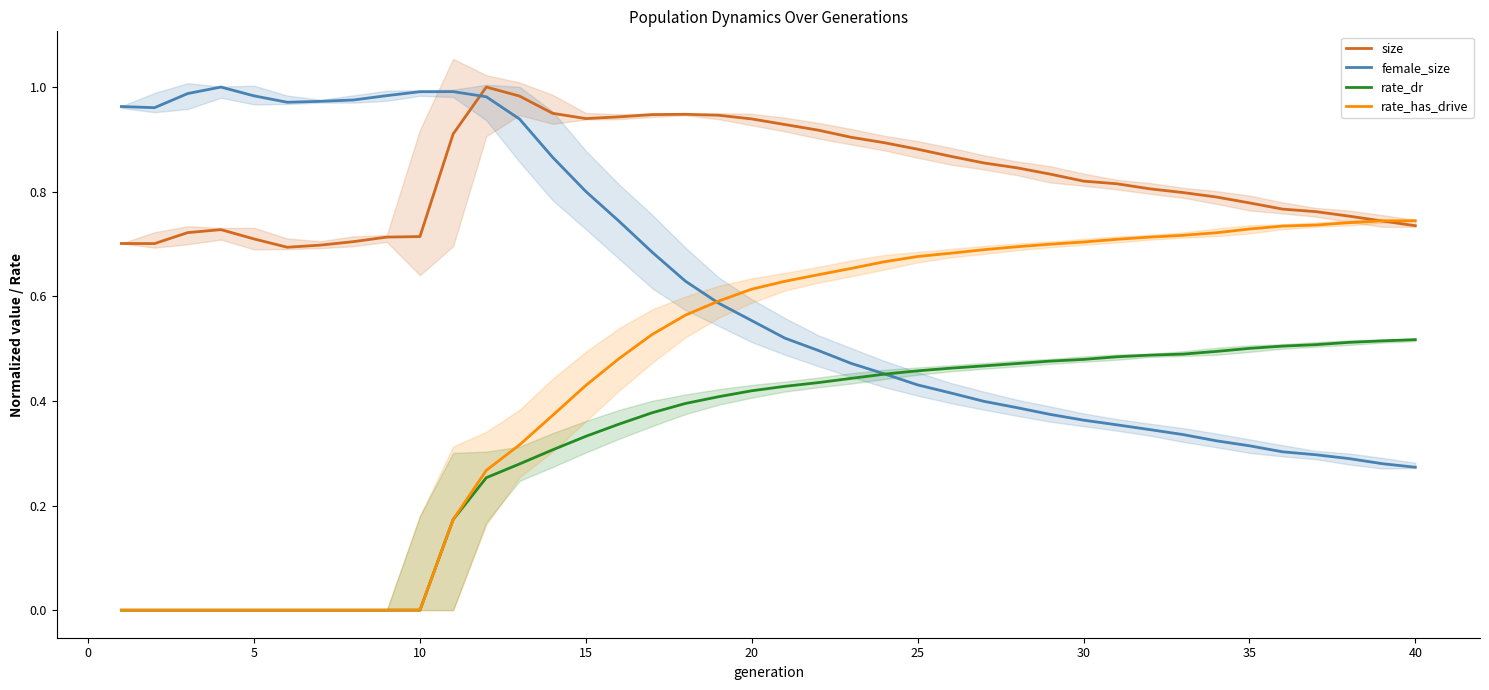

Which series has the widest spread of values?

rate_has_drive